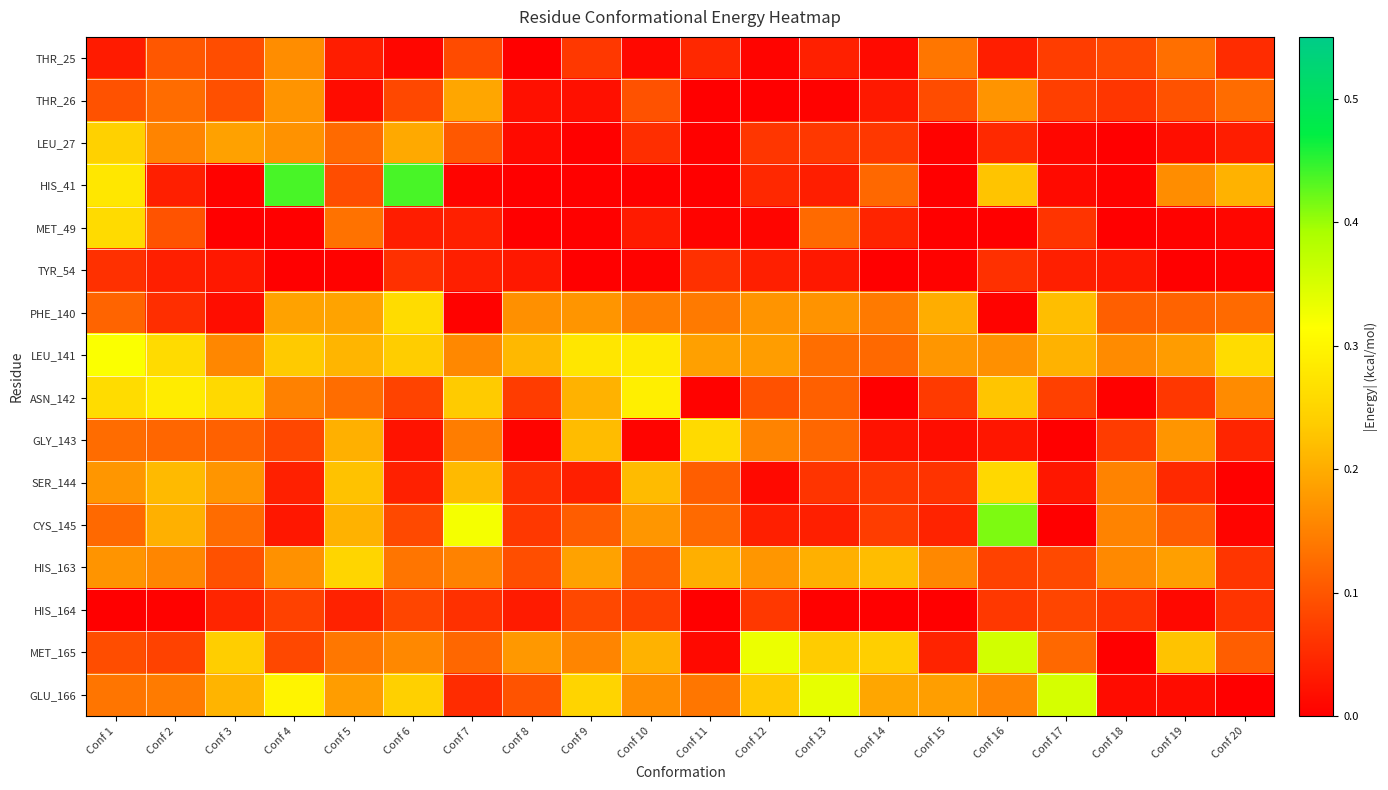

At how many categories does at least one series exceed 0?

20